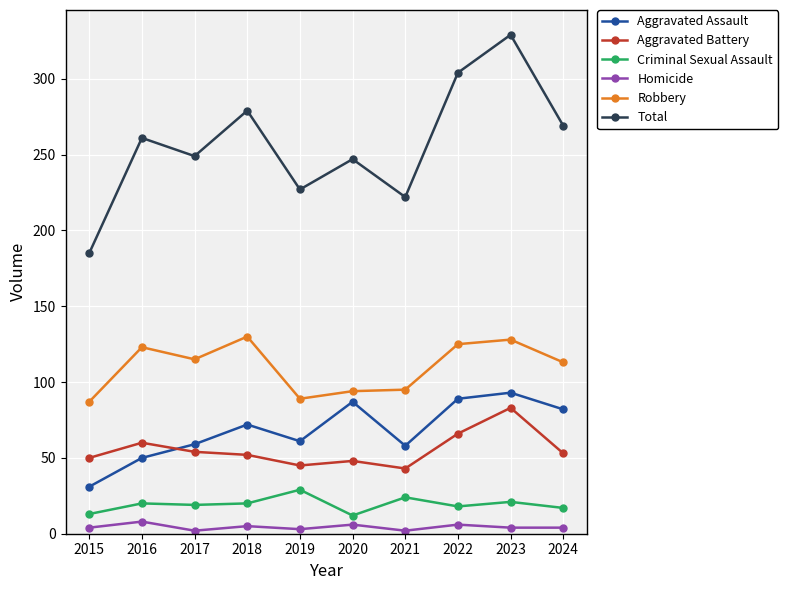

Is the value of Total at 2022 greater than the value of Aggravated Assault at 2019?

Yes